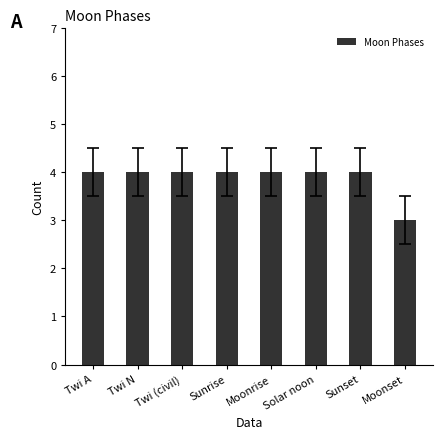

At which label is the value closest to 3?

Moonset